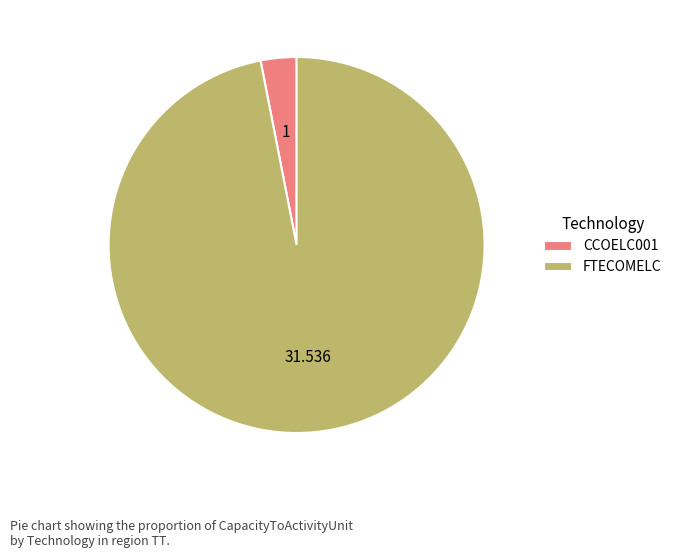

Rank the categories by value from highest to lowest.

FTECOMELC, CCOELC001